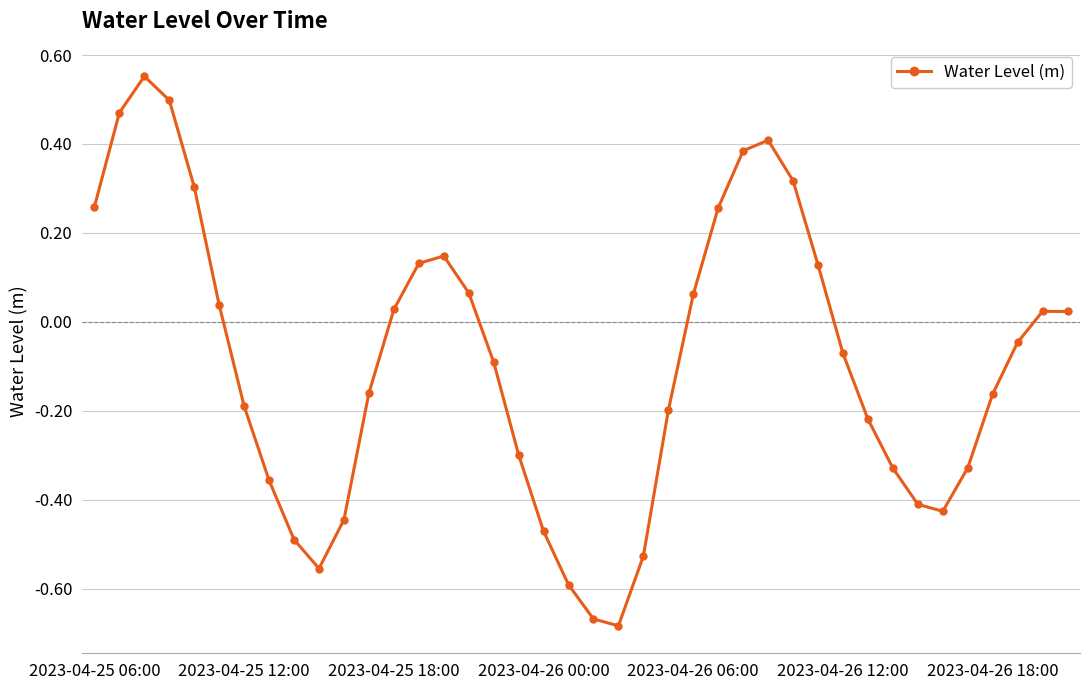

How many positive values are there?

18